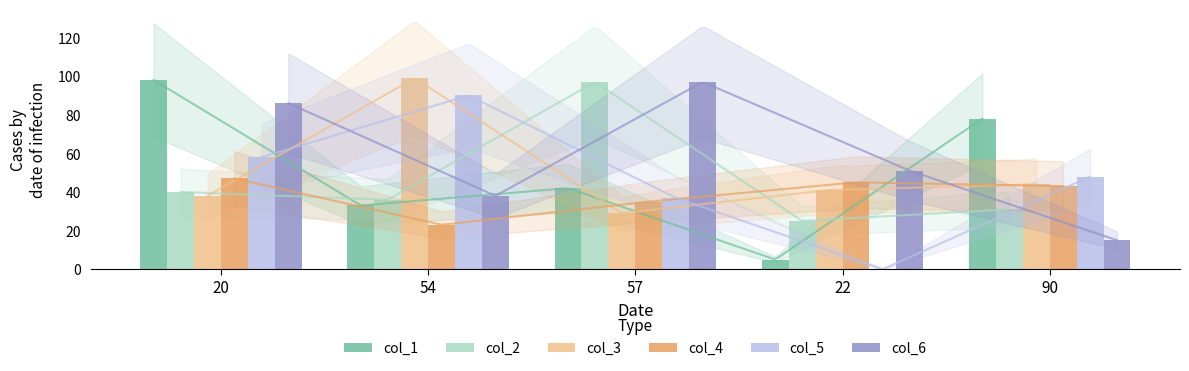

True or false: col_4 has a value of 23 at 54.

True